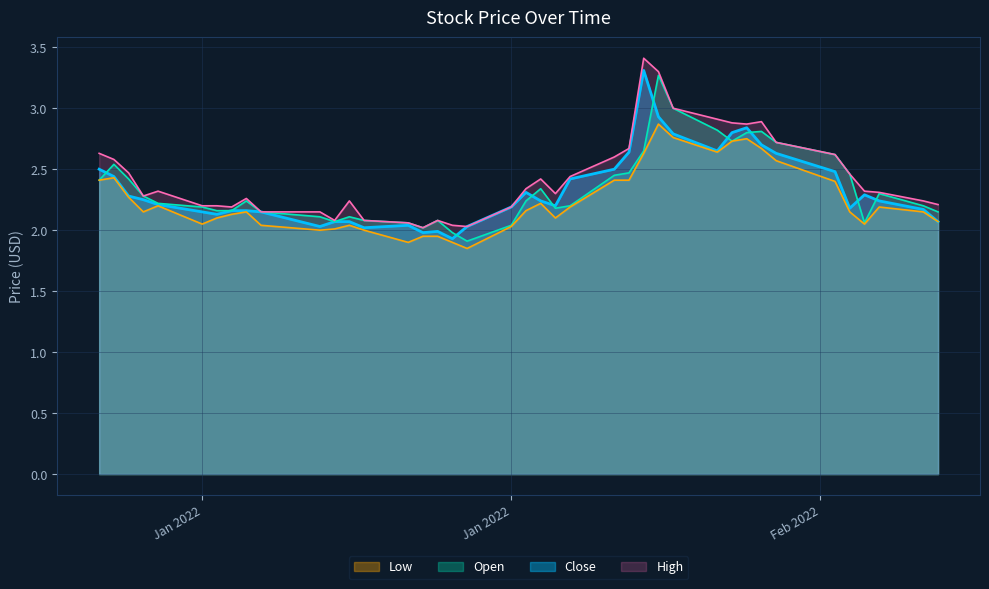

At which label does Low first exceed 2?

Jan 2022